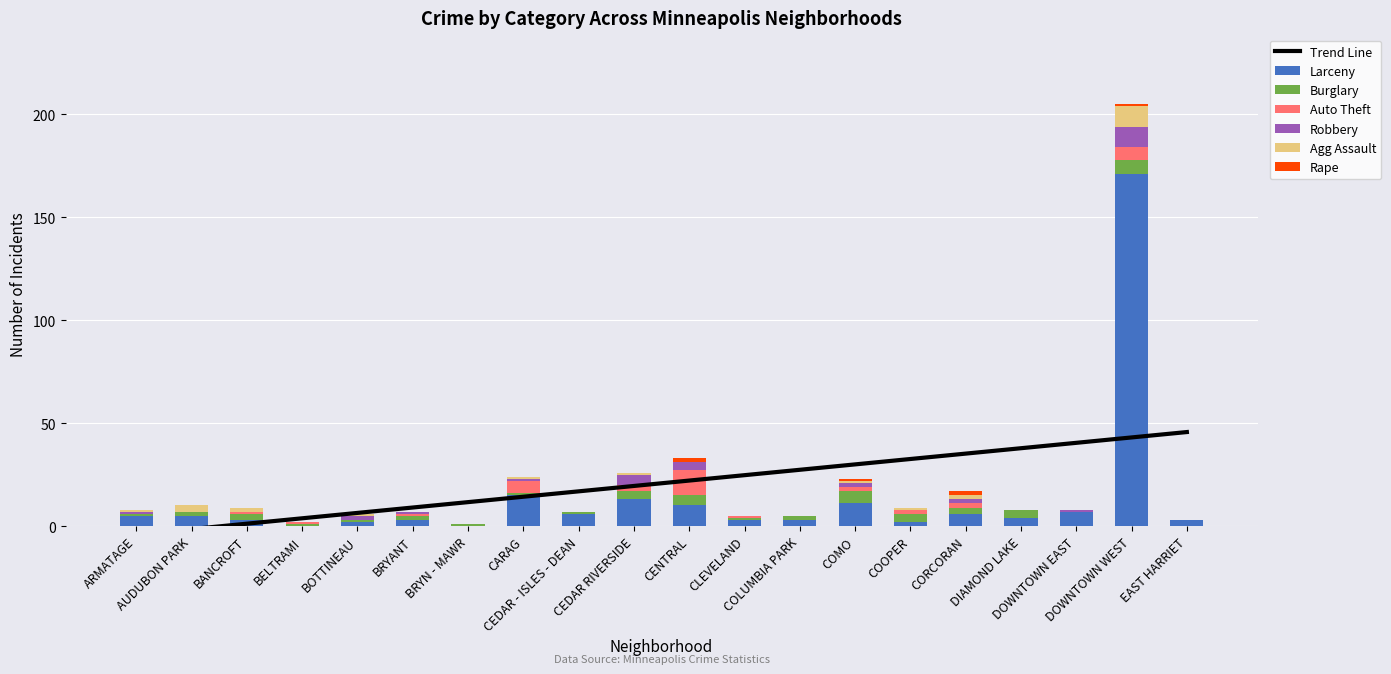

At which label does burglary first exceed 2?

BANCROFT